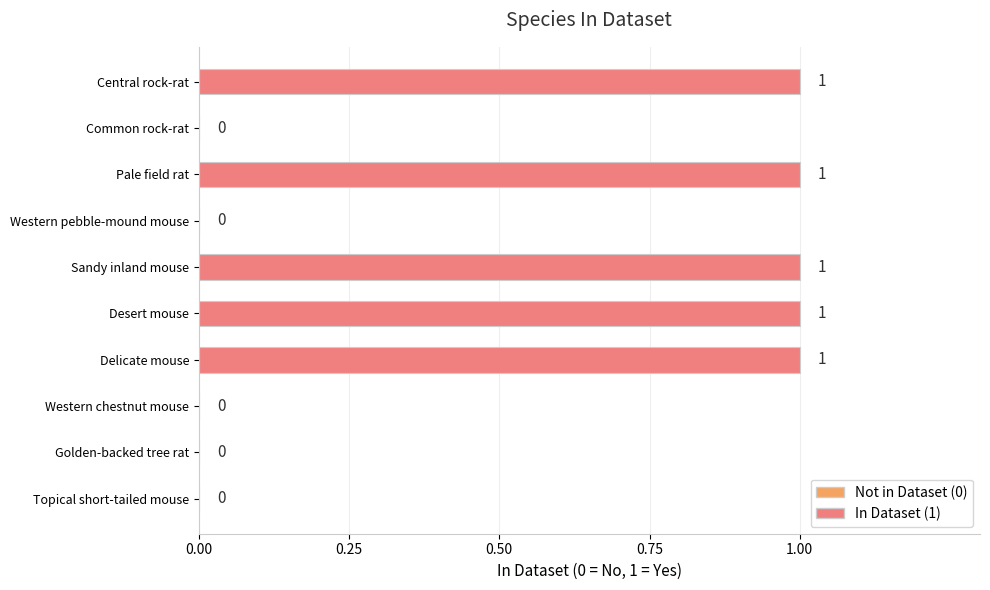

How many values are between 0 and 1?

10